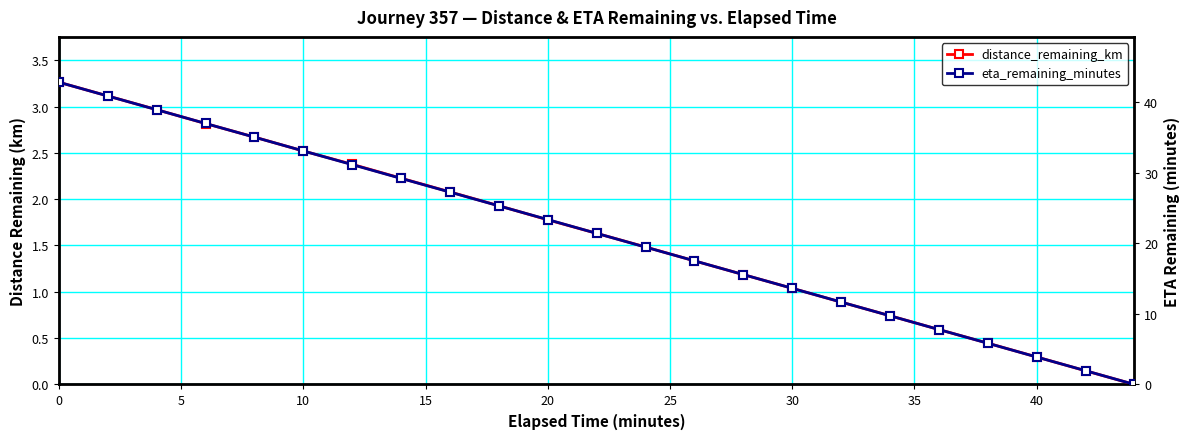

The eta_remaining_minutes series shows 11.9 at 15. True or false?

False